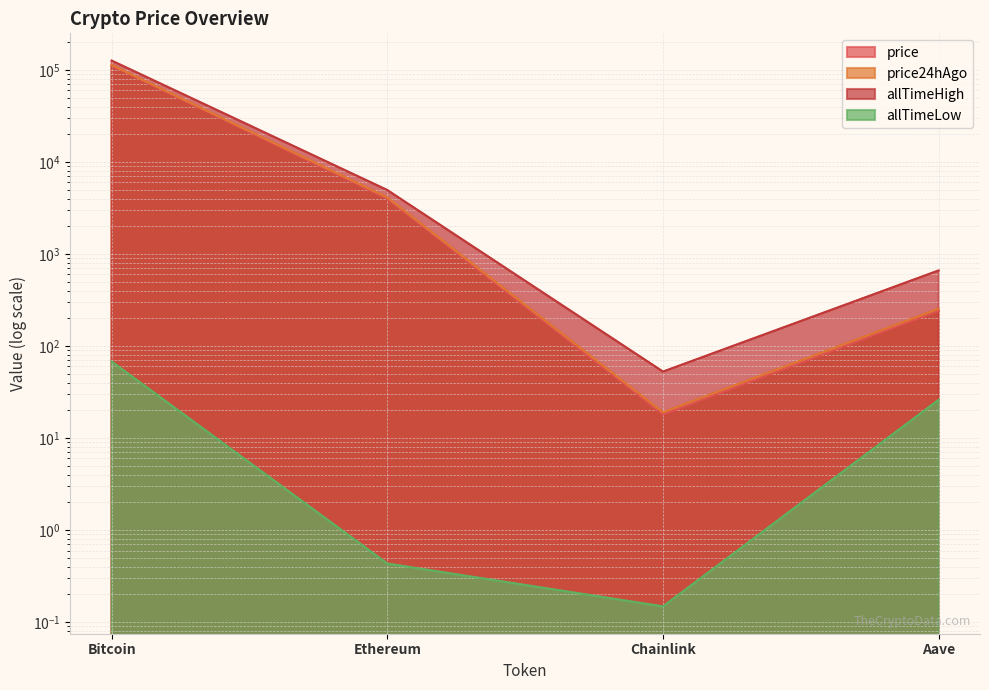

Reading left to right, extract all data points from this chart.

price: 111291.0	3976.5	18.1	241.4
price24hAgo: 113174.0	4115.9	19.1	254.1
allTimeHigh: 126080.0	4946.1	52.7	661.7
allTimeLow: 67.8	0.4	0.1	26.0